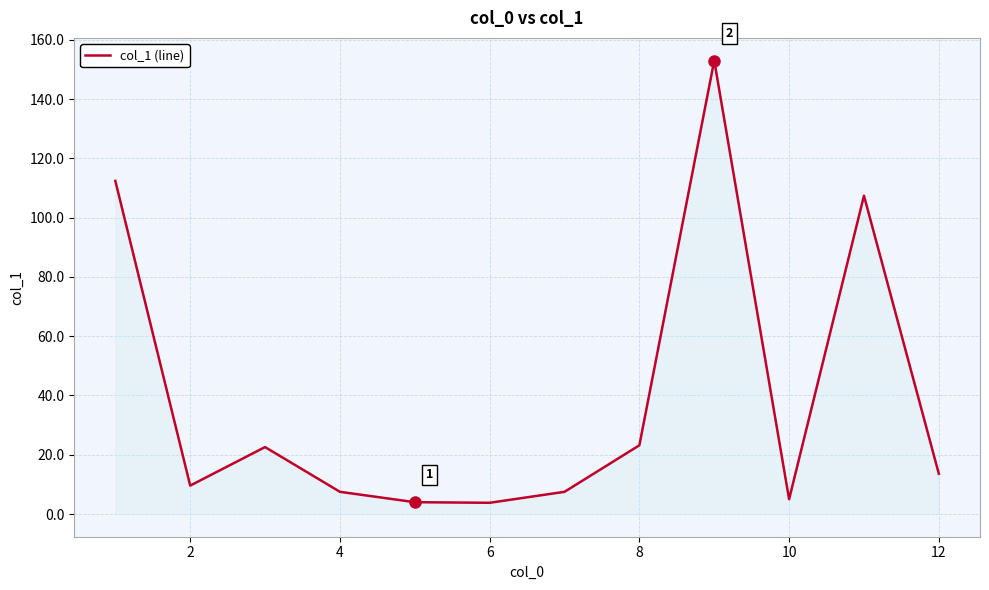

What is the difference between the maximum and minimum values?

149.2